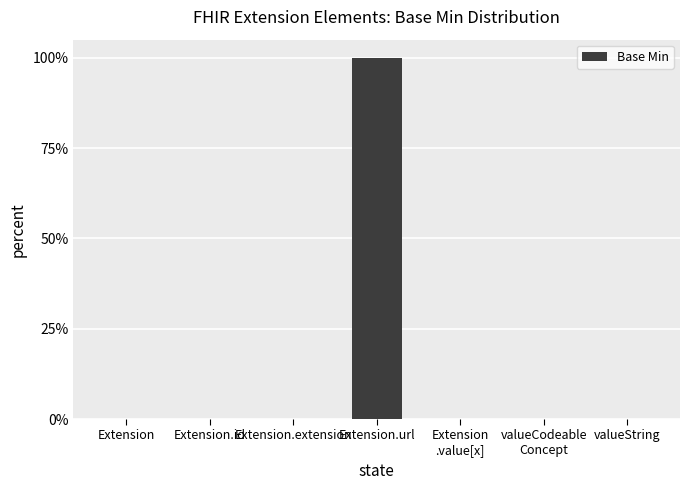

Which label corresponds to the smallest value in the chart?

Extension